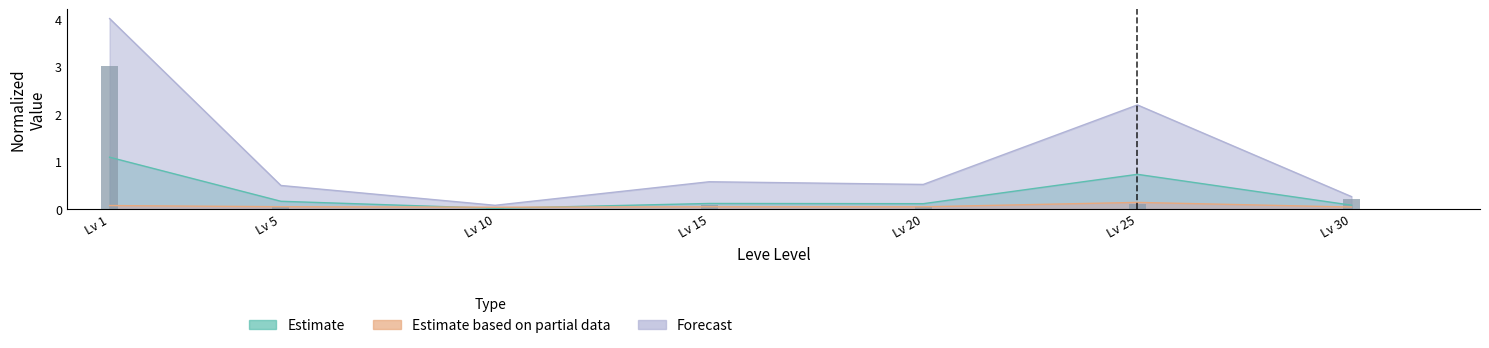

Which category has the highest value across all series?

Lv 1